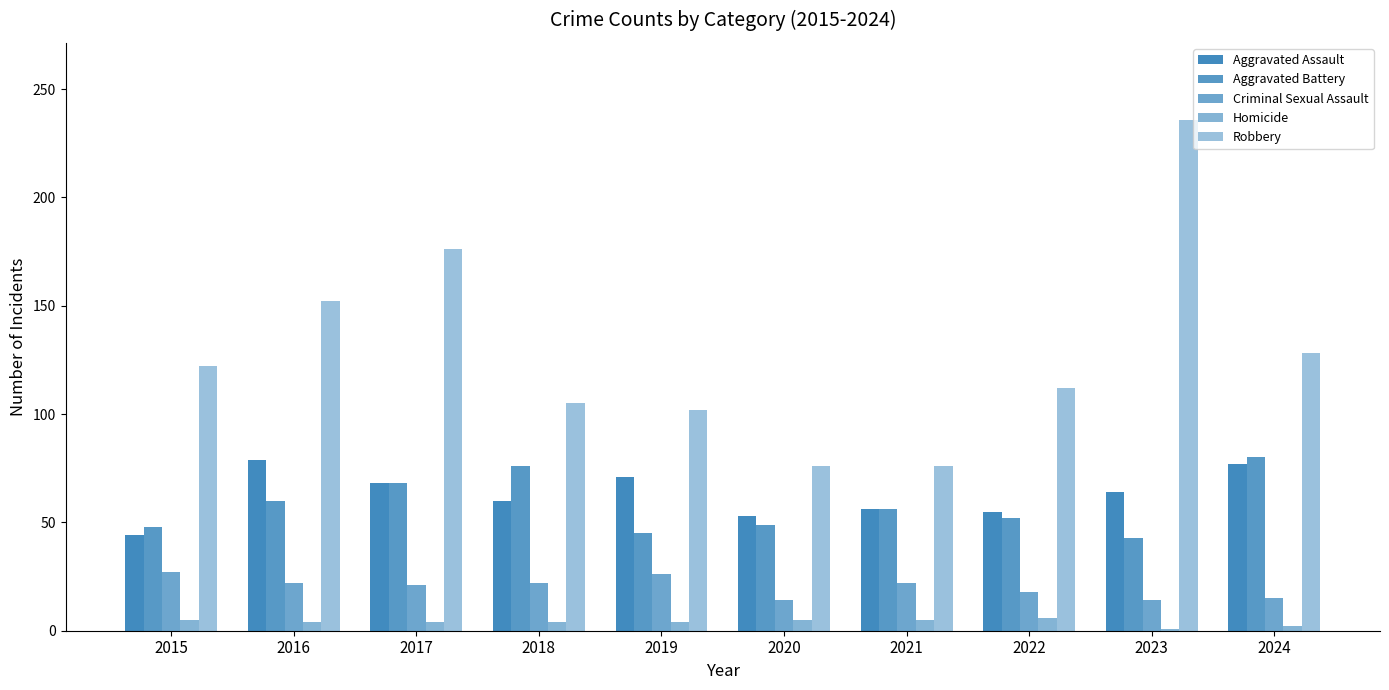

Are the bars grouped side by side (vs. stacked)?

Yes